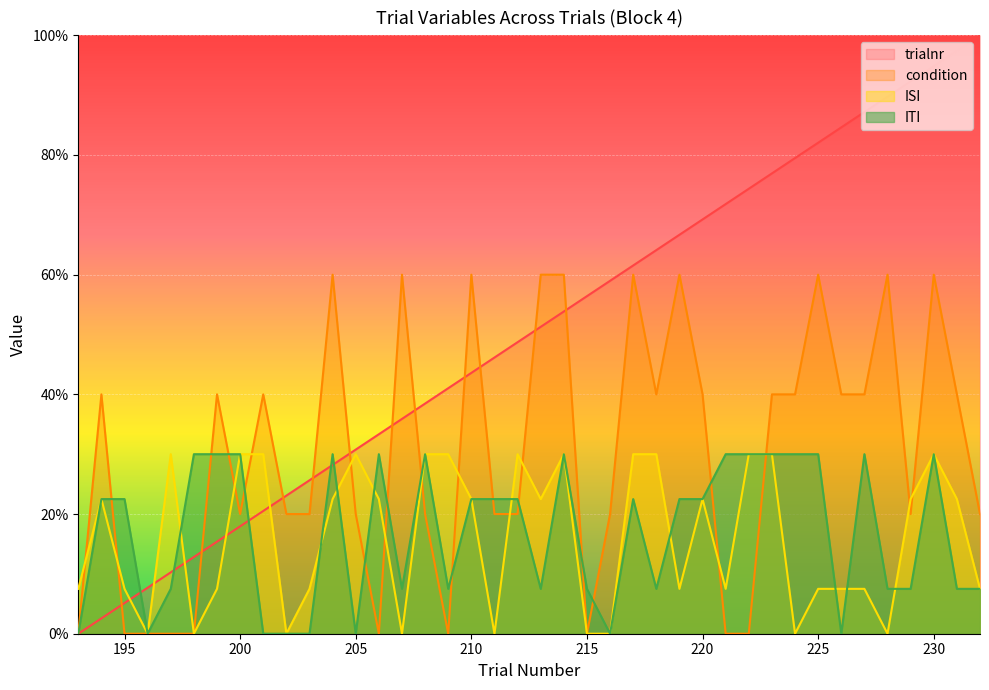

Where does the trialnr series first go above 51?

213